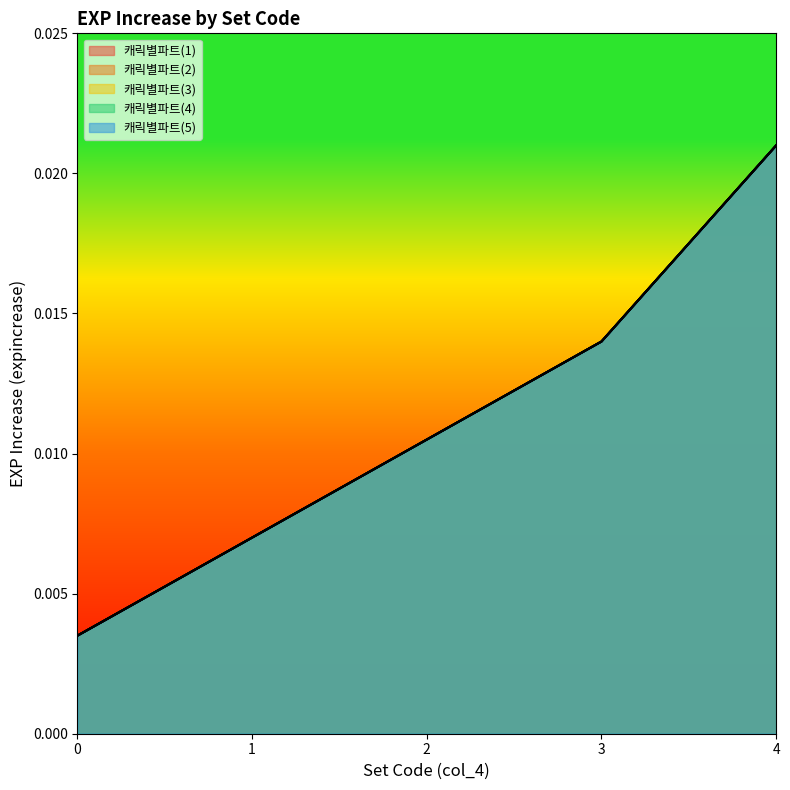

Which series changed the most between 1 and 3?

캐릭별파트(1)